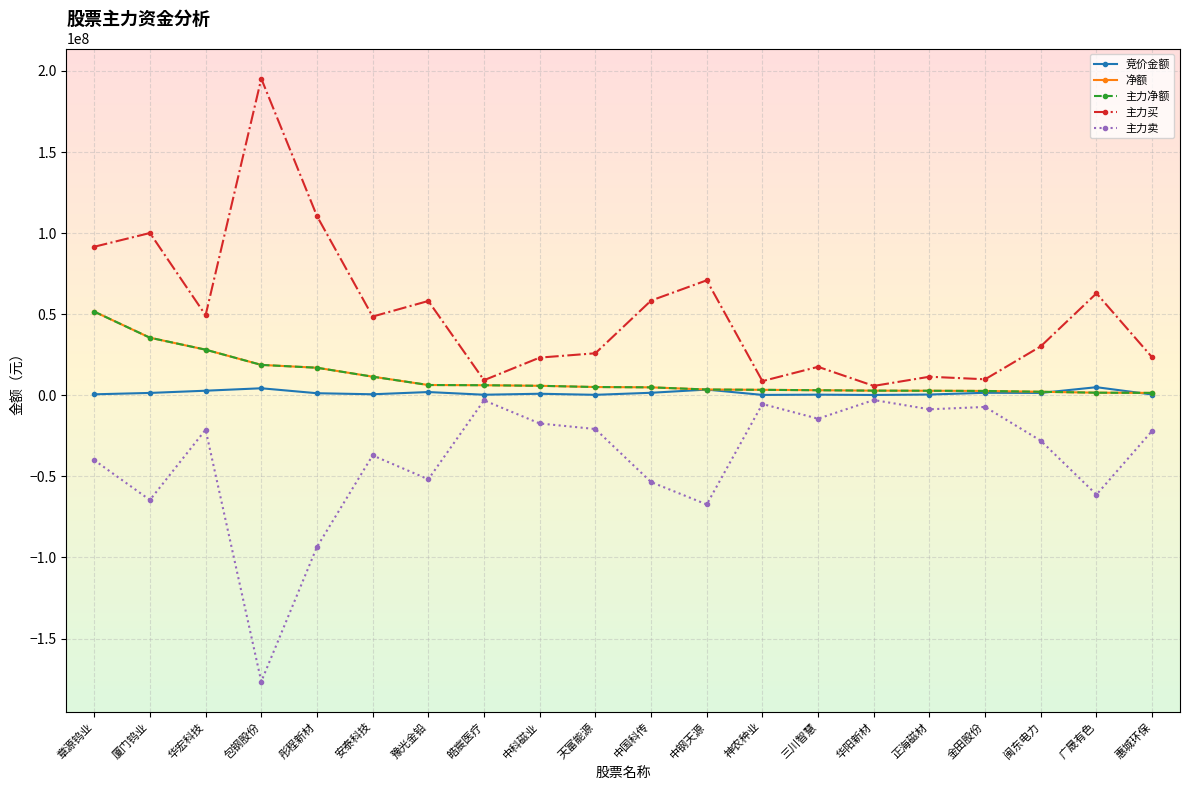

Which series changed the most between 章源钨业 and 天富能源?

主力买